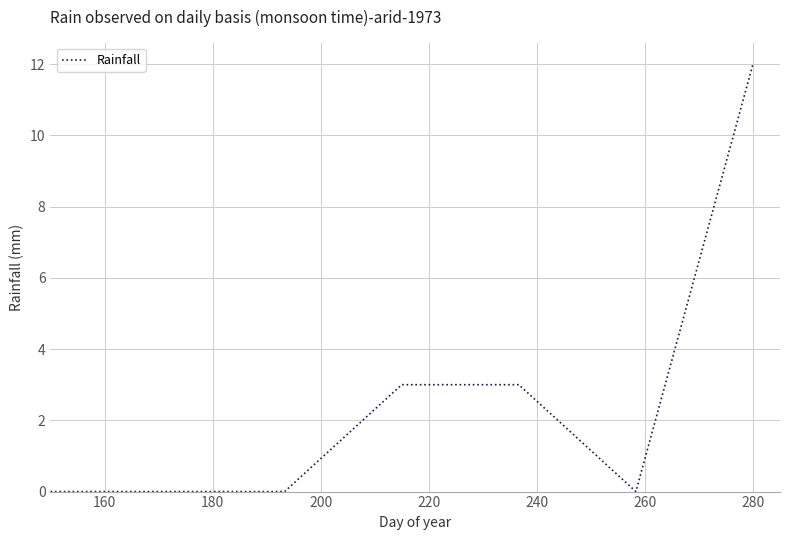

How many lines are shown in the chart?

1